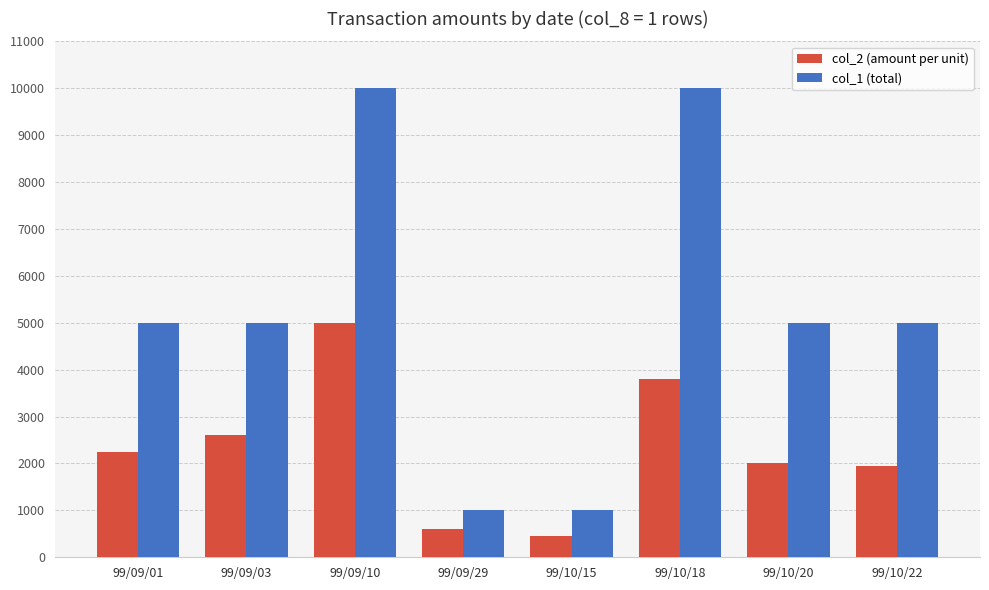

How many bars are there in total?

16